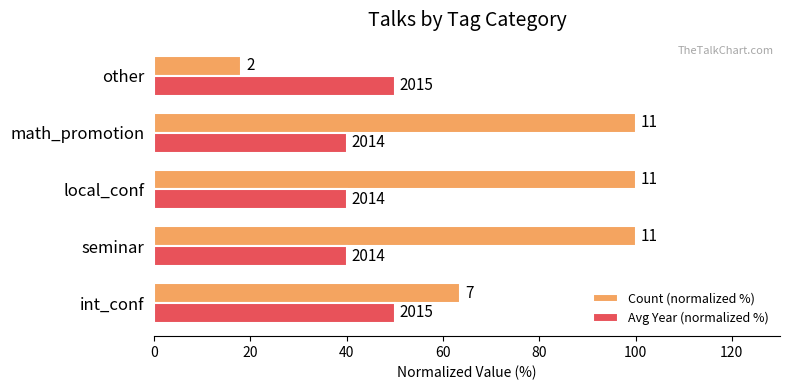

What are all the series names shown in the legend?

Count (normalized %), Avg Year (normalized %)